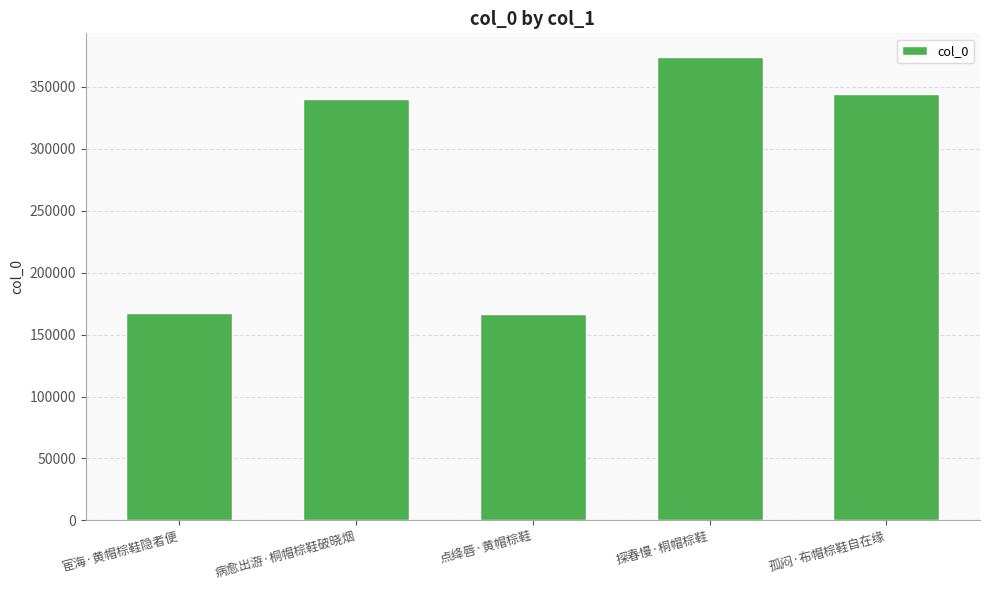

What is the minimum value shown in the chart?

167031